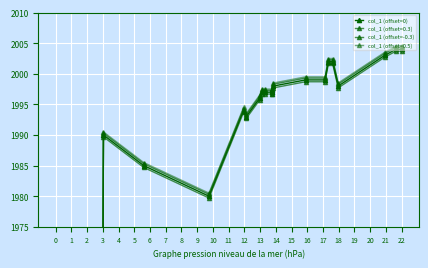

Which has a higher value, 13 or 2?

13